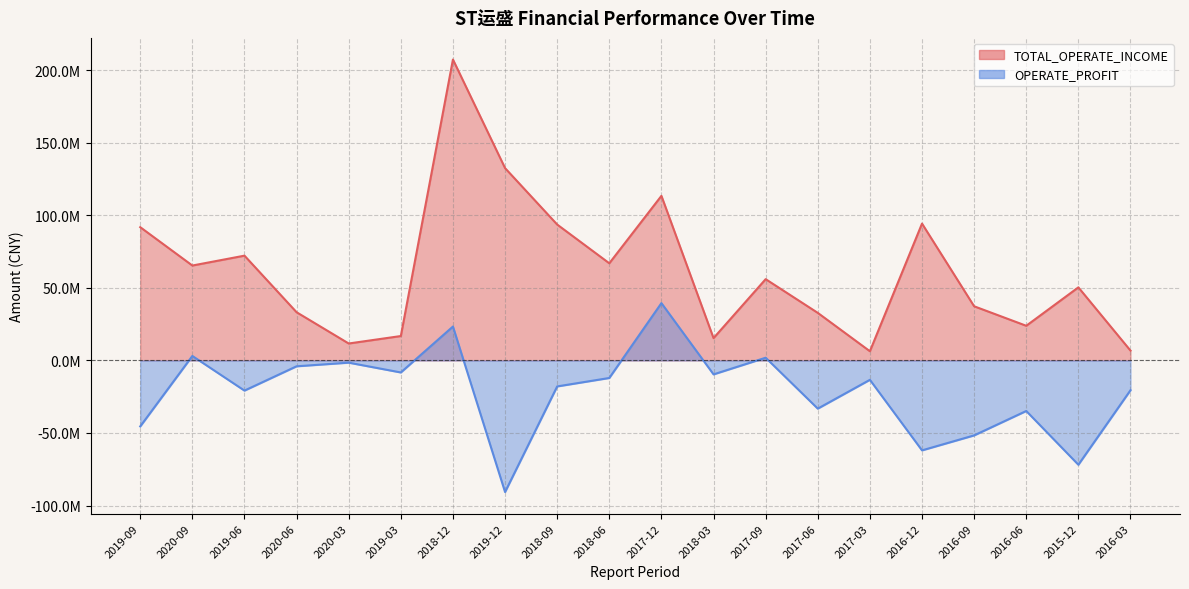

Which series changed the most between 2019-12 and 2016-06?

TOTAL_OPERATE_INCOME